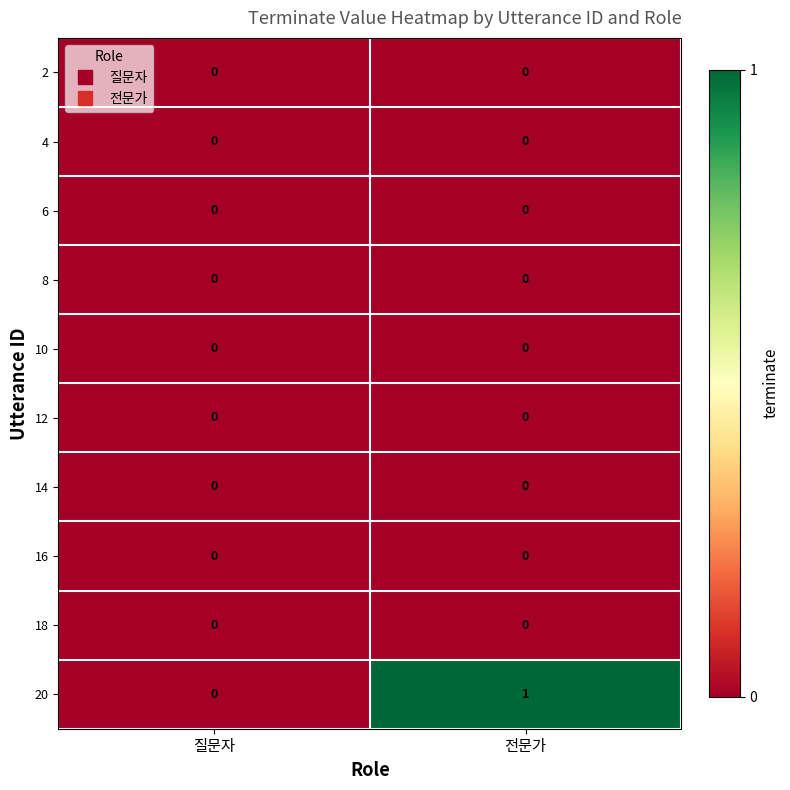

Between 질문자 and 전문가, which series saw the biggest shift?

20